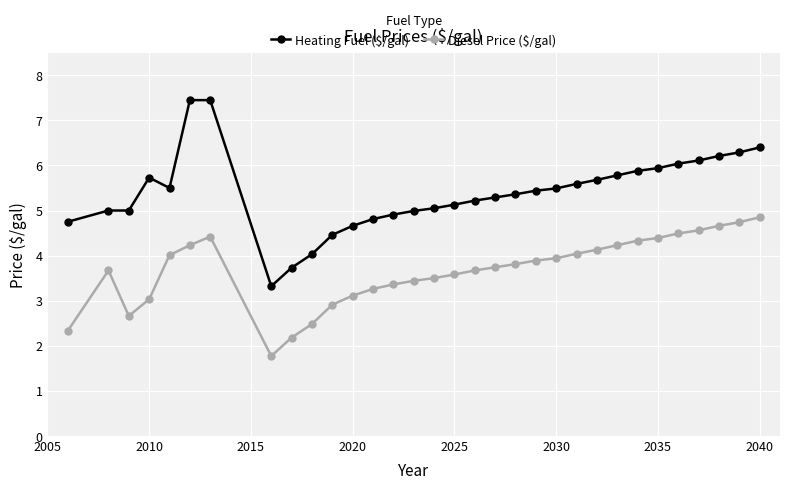

Which series has the widest spread of values?

Heating Fuel ($/gal)